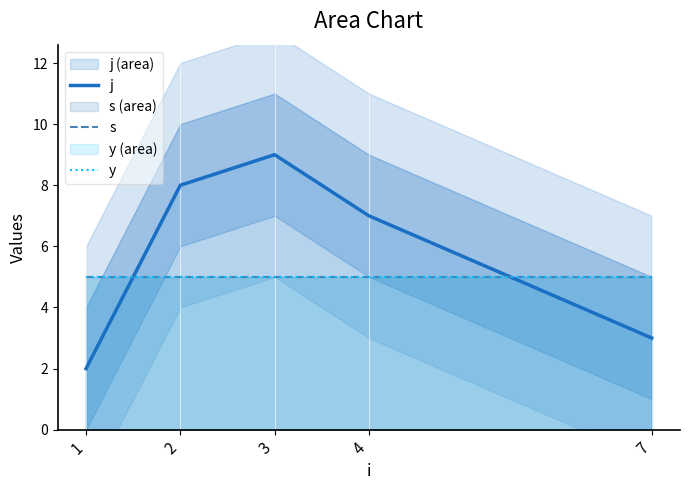

True or false: j has more than 1 interior local peaks.

False